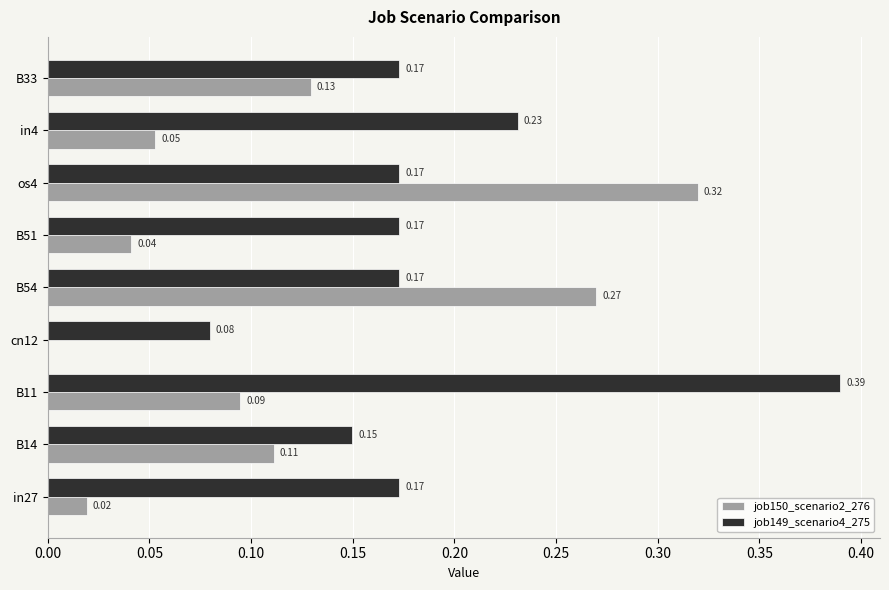

What is the sum of all job150_scenario2_276 values?

1.0